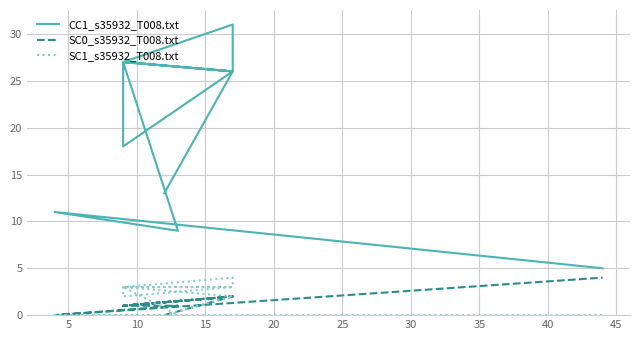

What is the value of the CC1_s35932_T008.txt point at the 11th from the left?

27